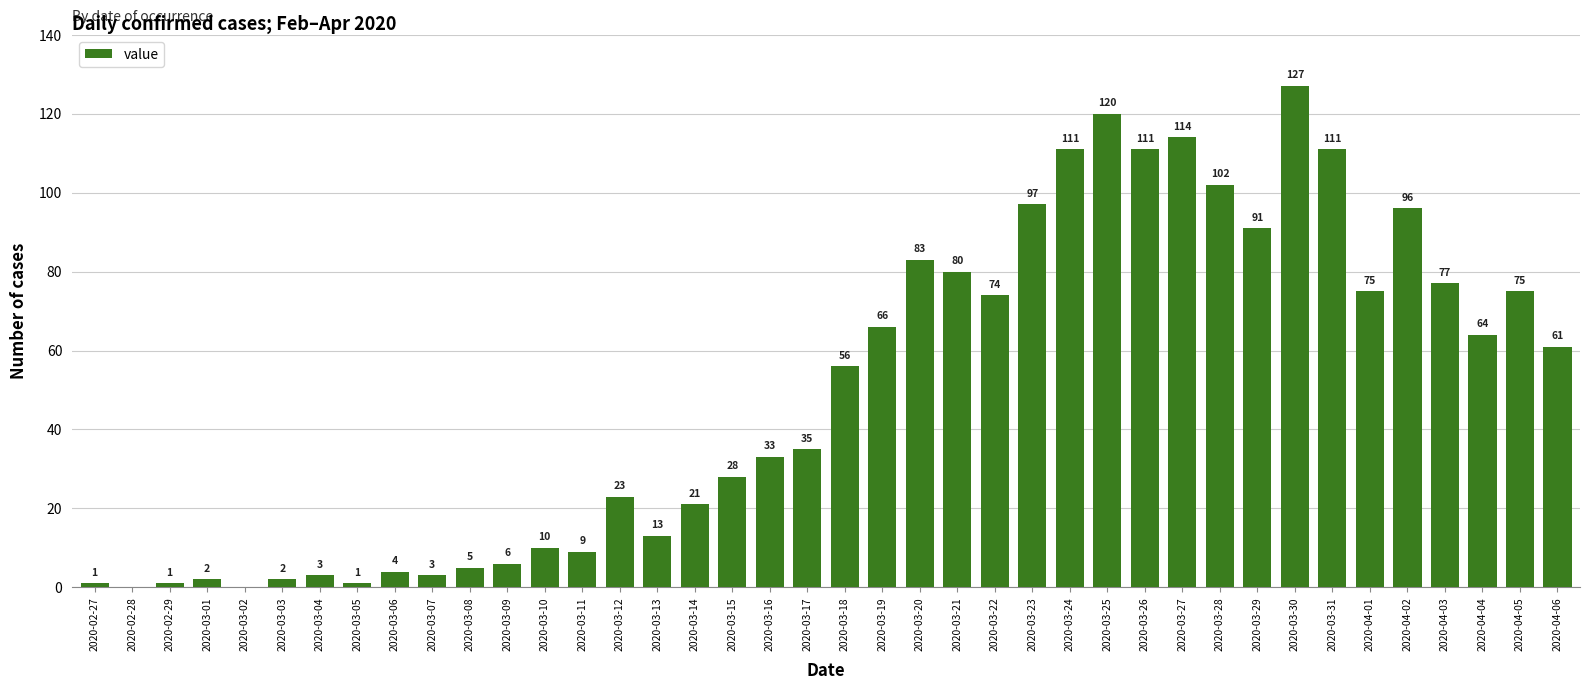

The chart shows a value of 35 at 2020-03-17. True or false?

True